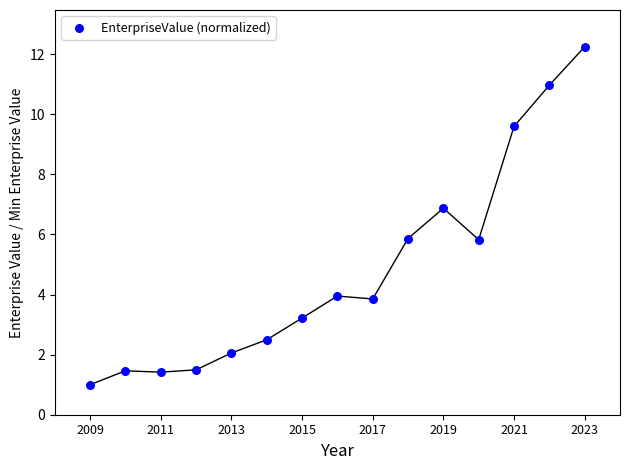

What is the range of Y values (max minus min)?

11.2